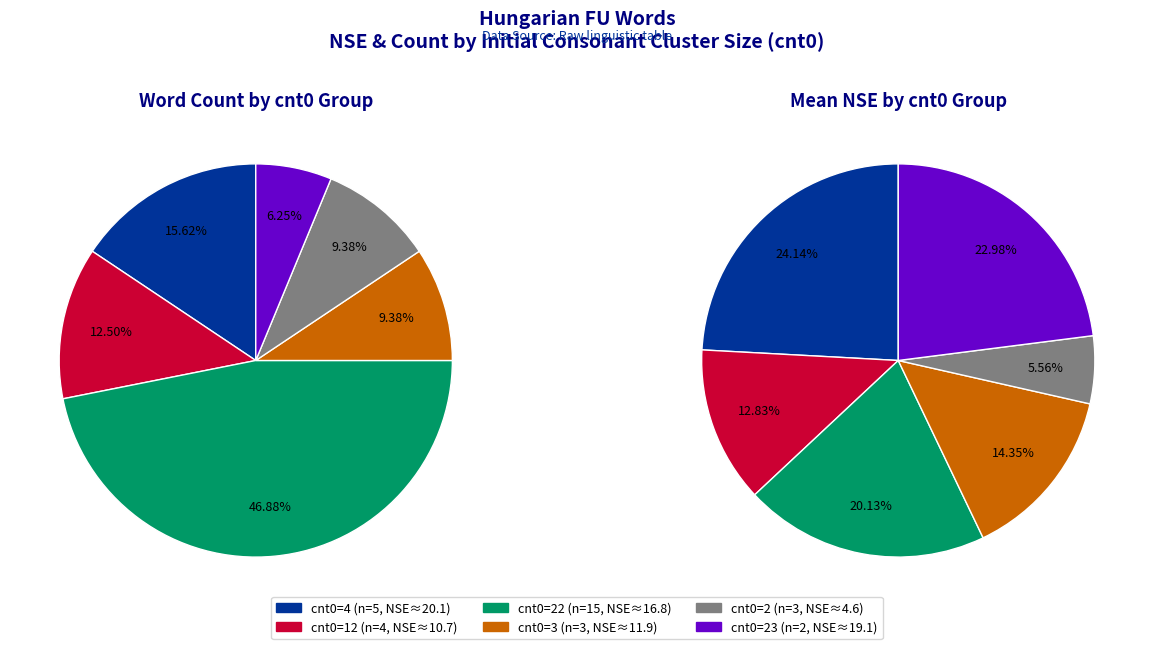

Do cnt0=12 and cnt0=22 together represent more than half of the pie?

Yes